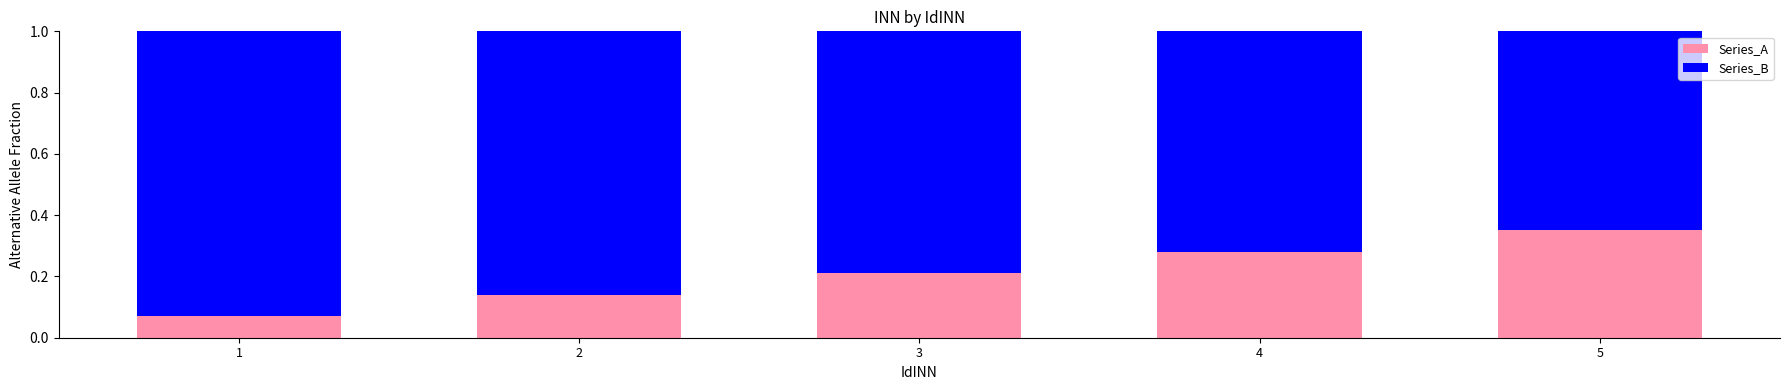

Are the bars horizontal?

No